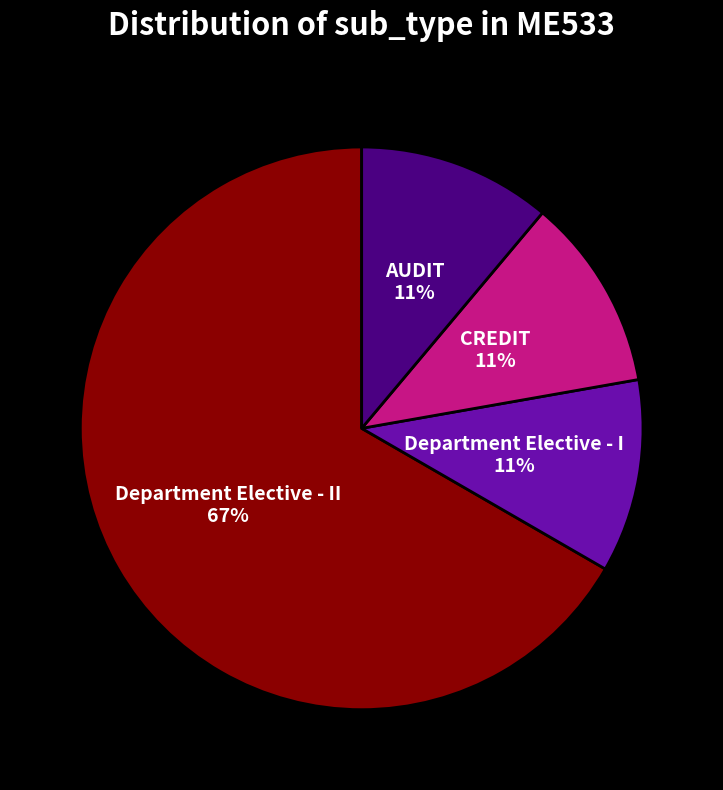

How many slices are in this pie chart?

4